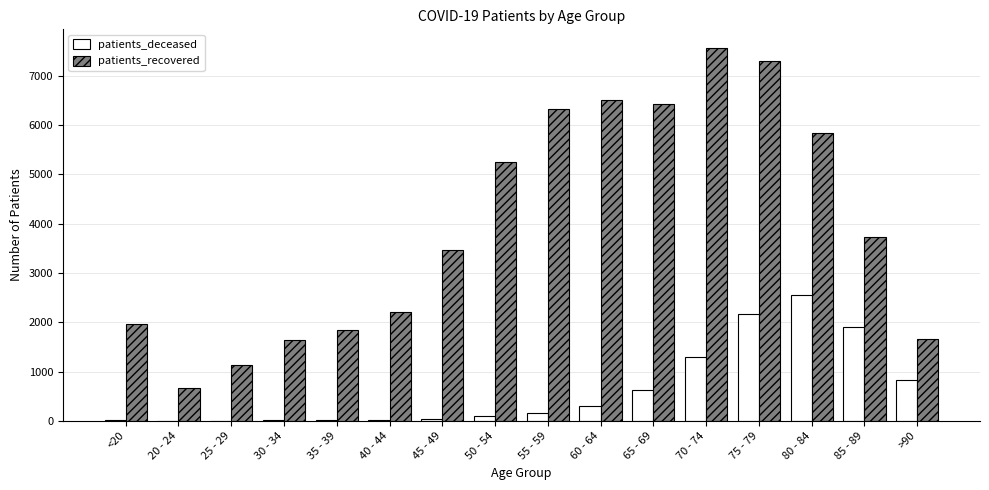

Where does the patients_recovered series first go above 3730?

50 - 54